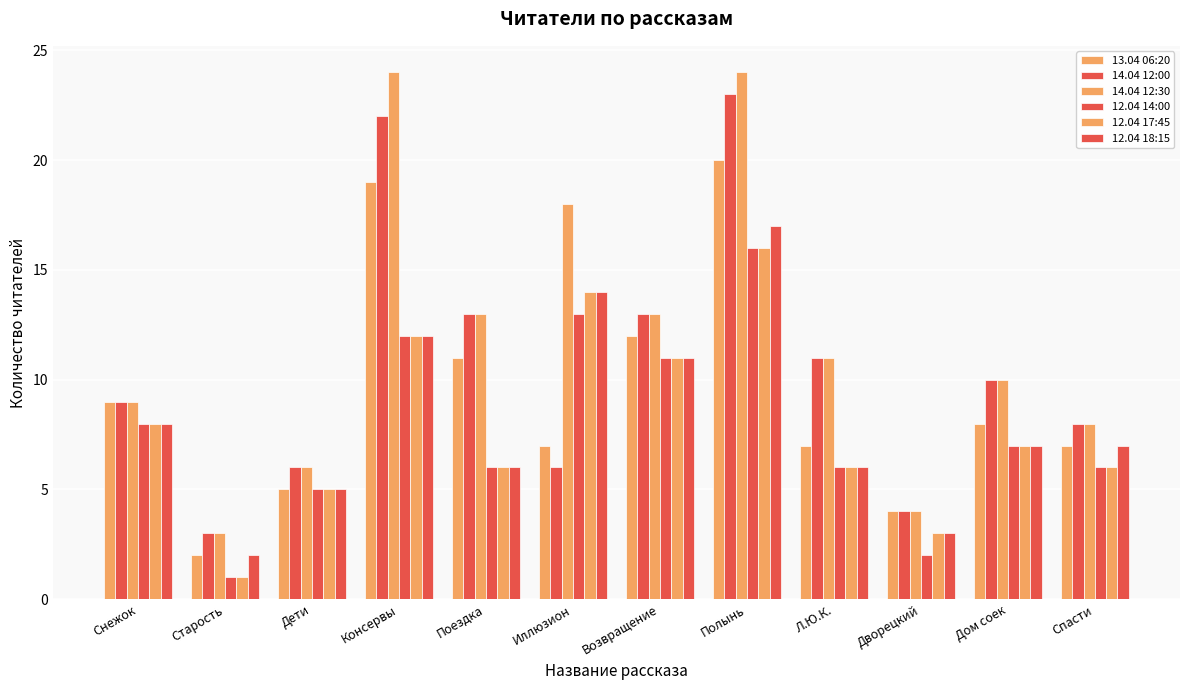

How many categories are shown in the chart?

12